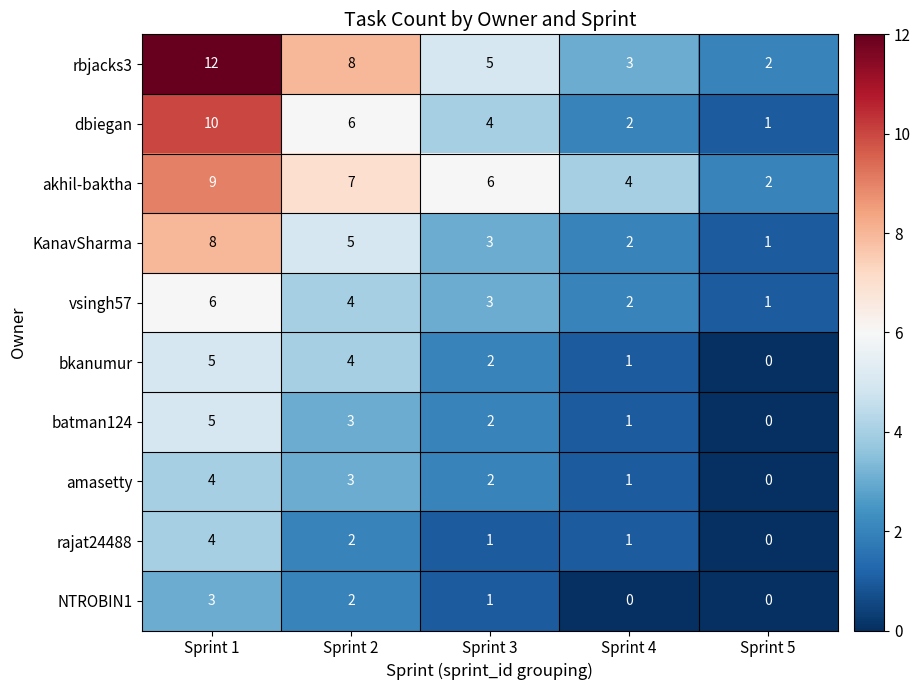

How many values in the akhil-baktha series are below 6?

2